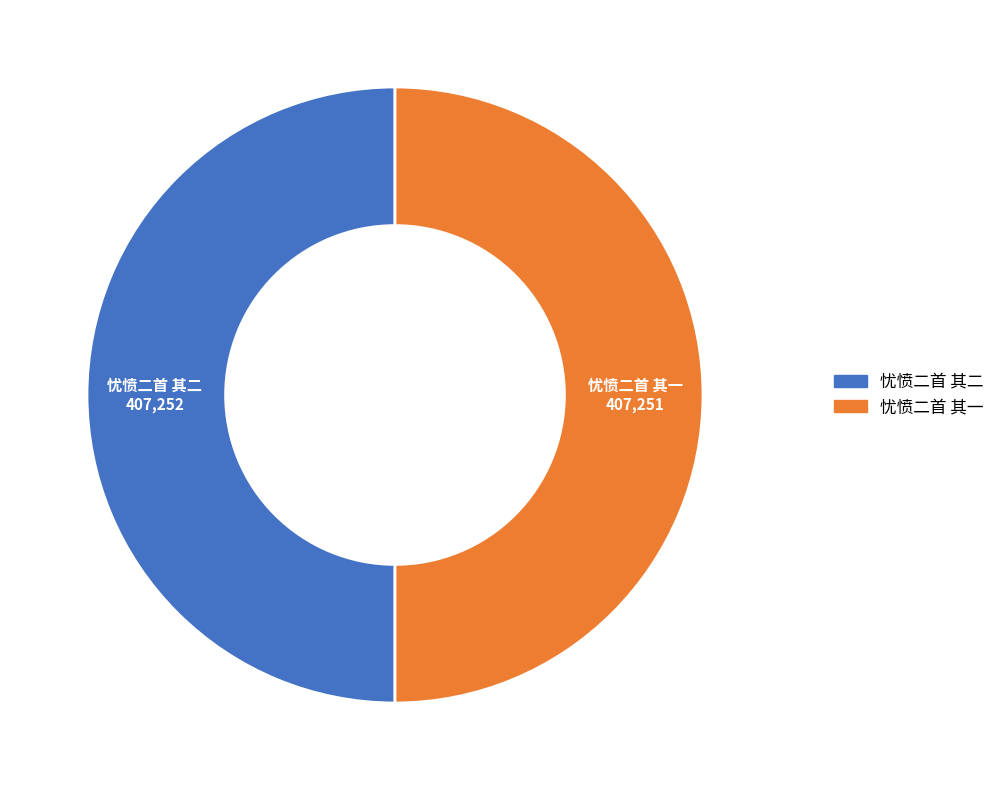

Is the sum of 忧愤二首 其一 and 忧愤二首 其二 greater than half?

Yes